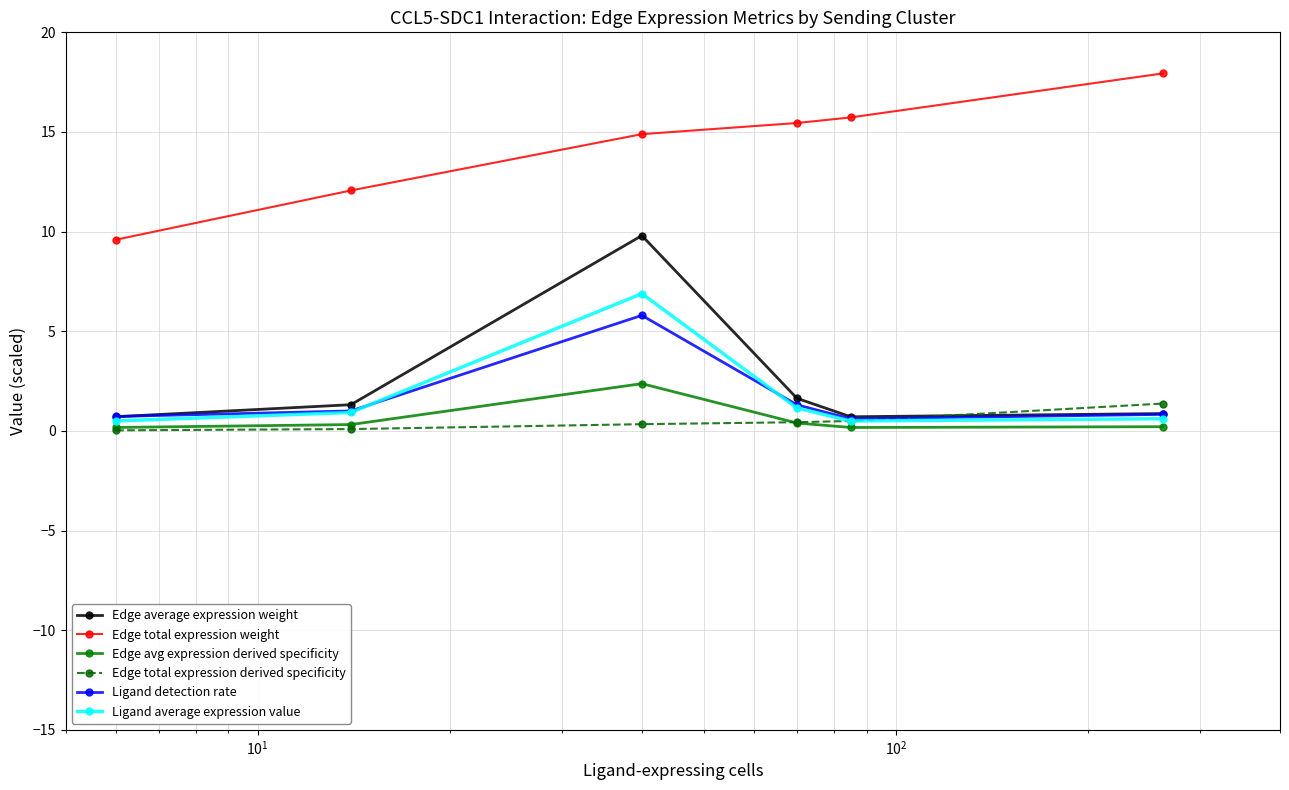

In Edge average expression weight, how many points are lower than both neighbors (excluding endpoints)?

1